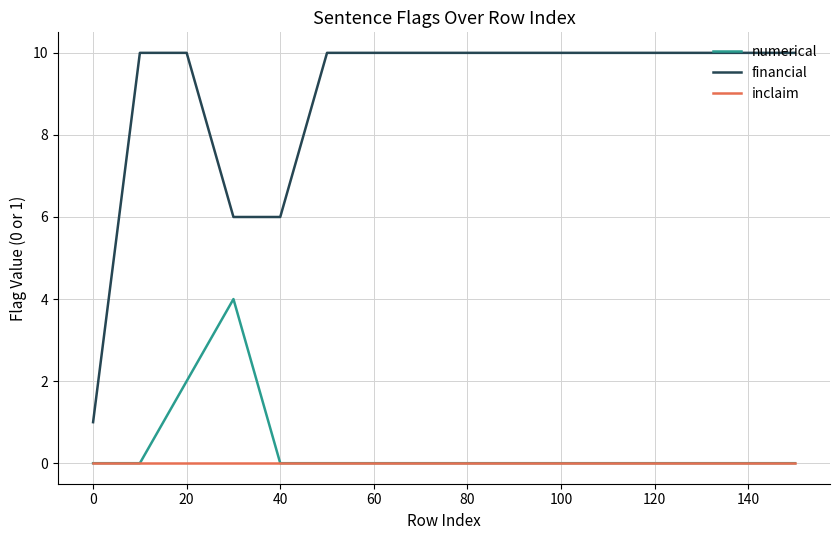

Which series has the largest total across all categories?

financial